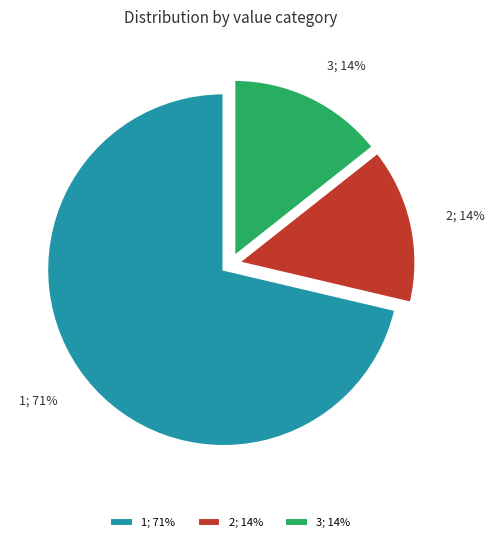

Approximately how many times larger is the value at 3; 14% compared to 2; 14%?

1.0